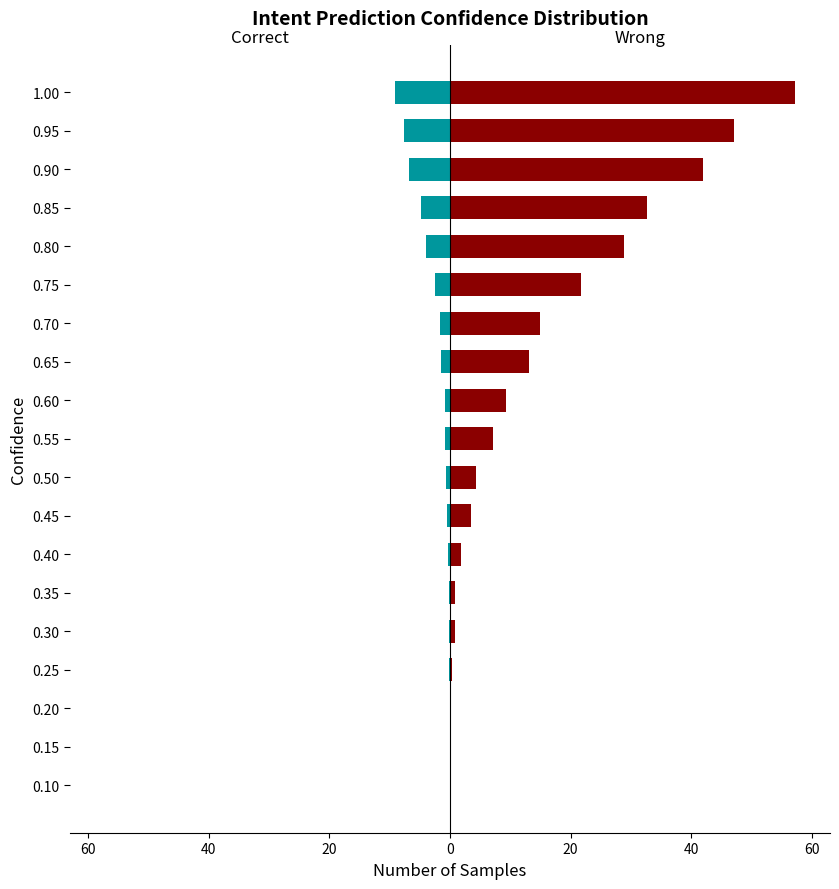

What are all the series names shown in the legend?

Correct, Wrong